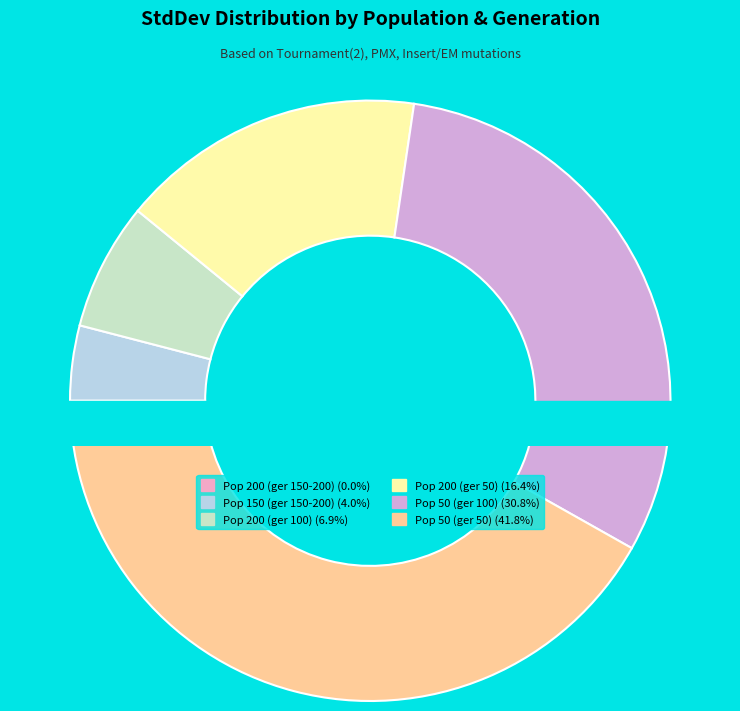

Combined, what portion of the pie is Pop 200 (ger 100) and Pop 150 (ger 150-200)?

10.9%